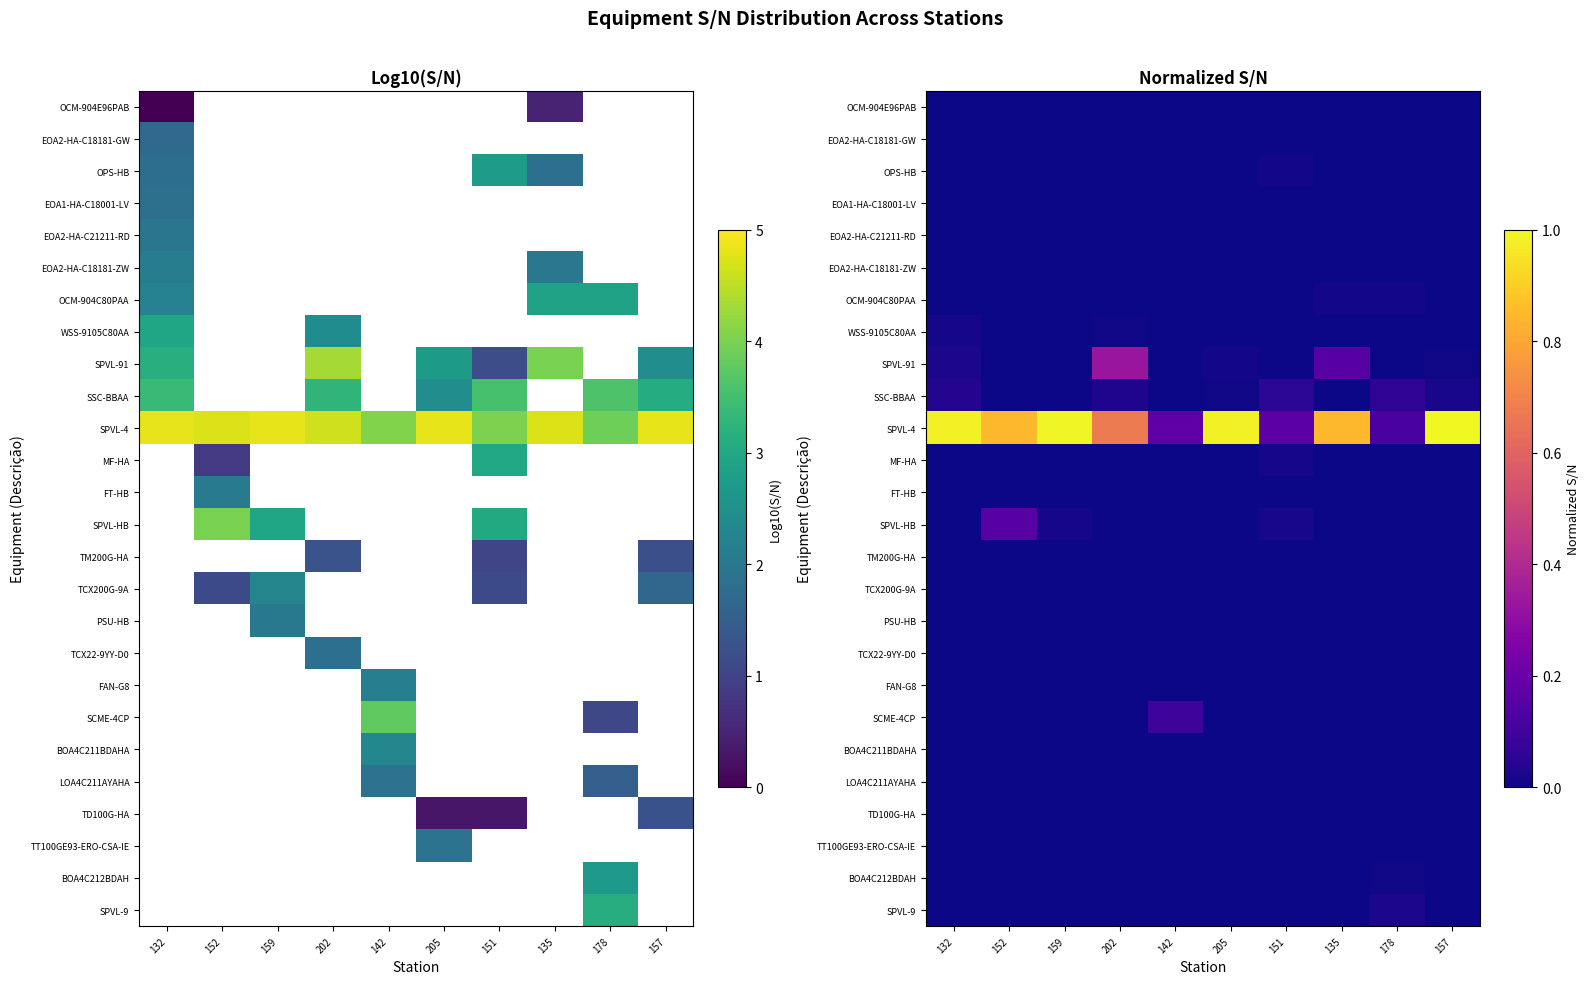

At which category is the sum across all series the highest?

132